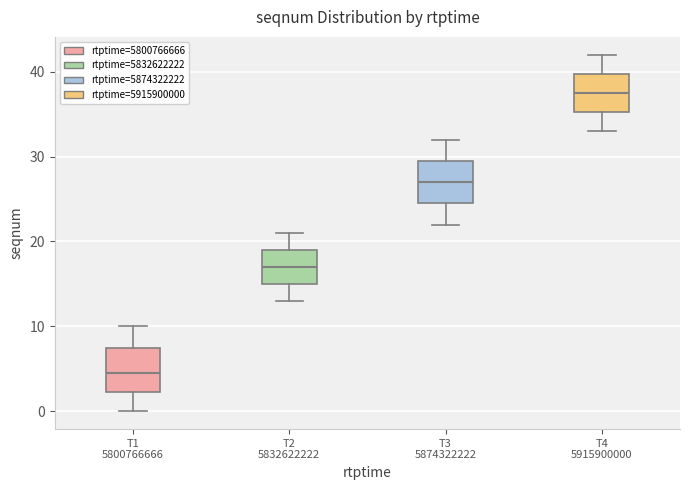

Where does the lower whisker of the box for T2 5832622222 end on the y-axis? The values are not printed on the chart, so give them approximately, as read against the axis.

13